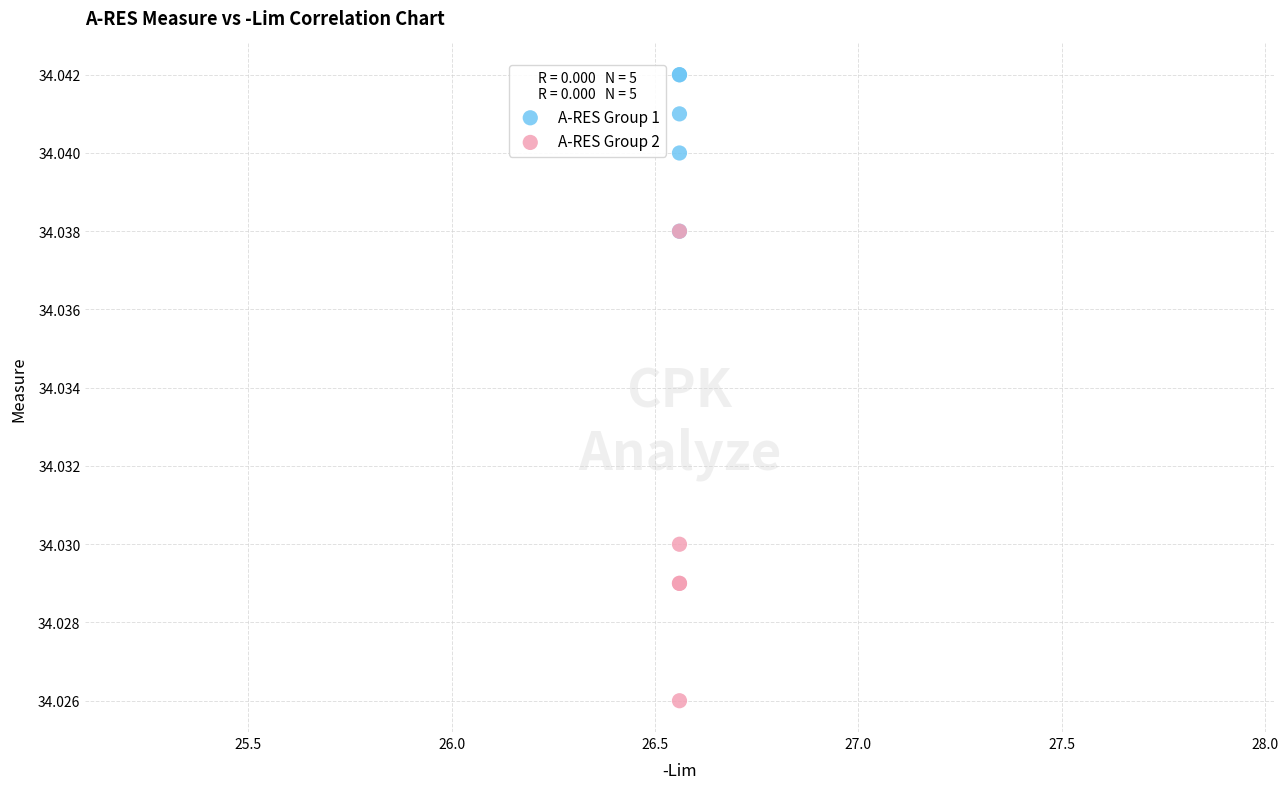

Which series contains the highest Y value?

A-RES Group 1